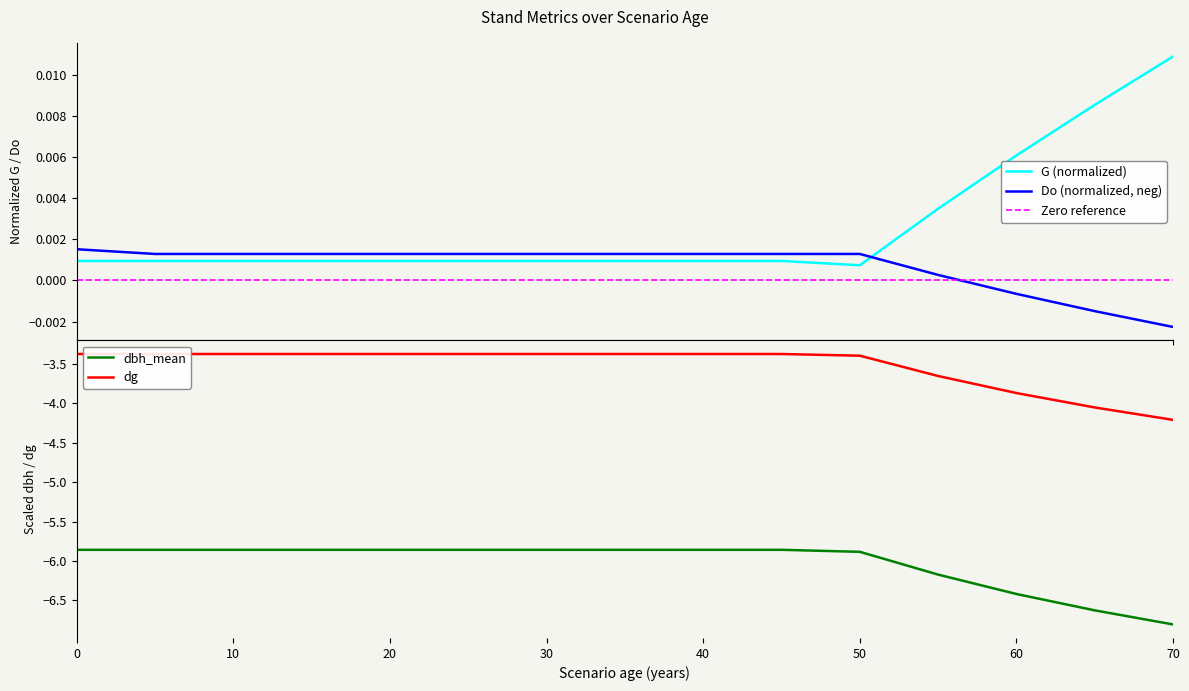

True or false: dg and Zero reference cross at least once.

False